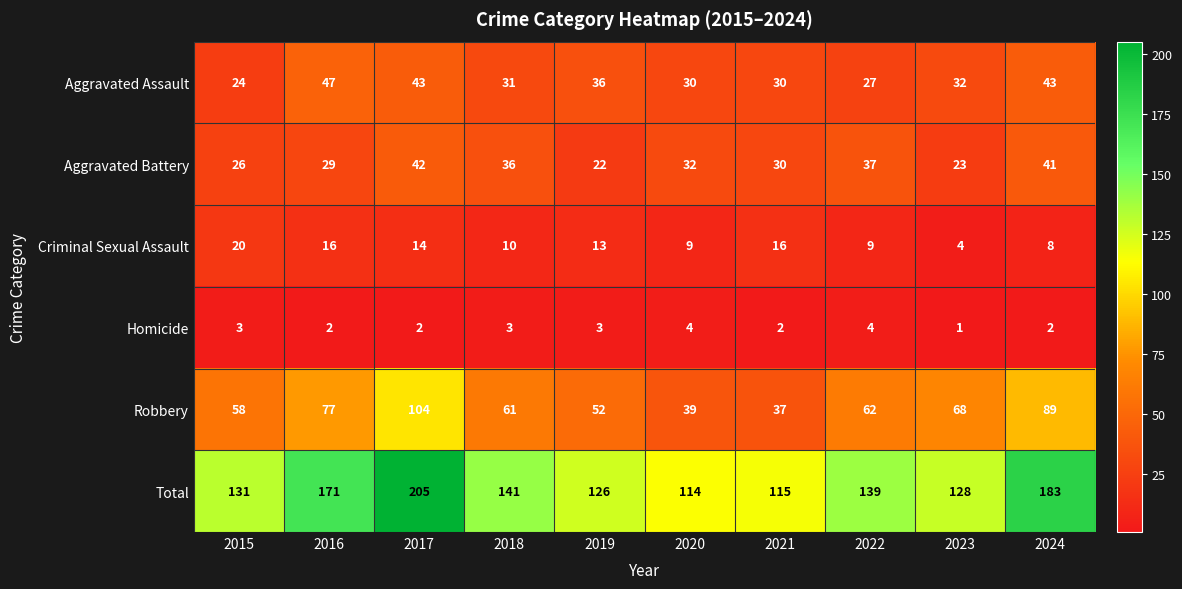

How many data points in Robbery are less than 62?

5